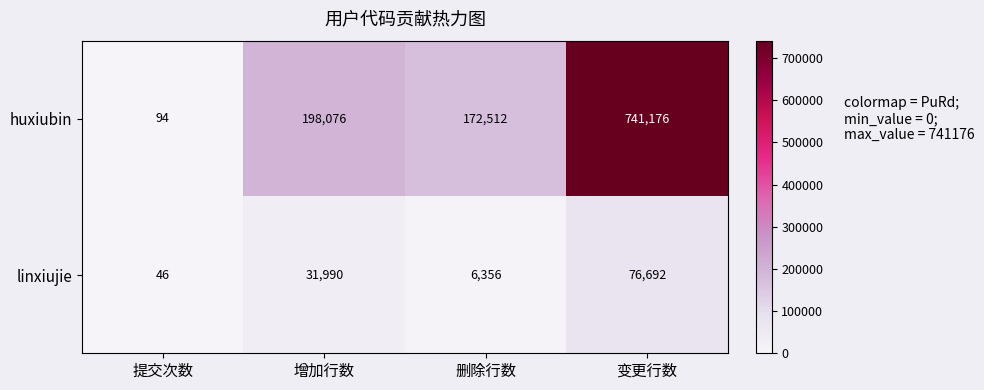

At which category is the sum across all series the highest?

变更行数